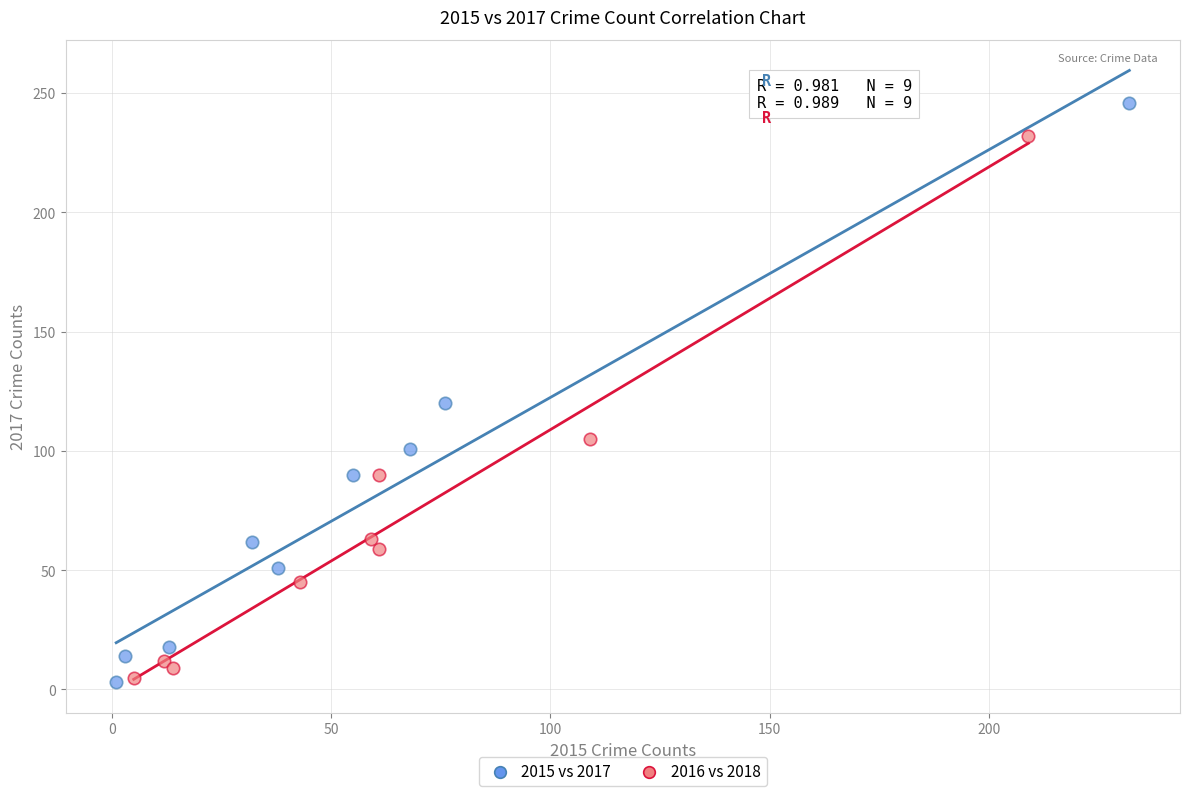

Which series reaches the maximum Y coordinate?

2015 vs 2017